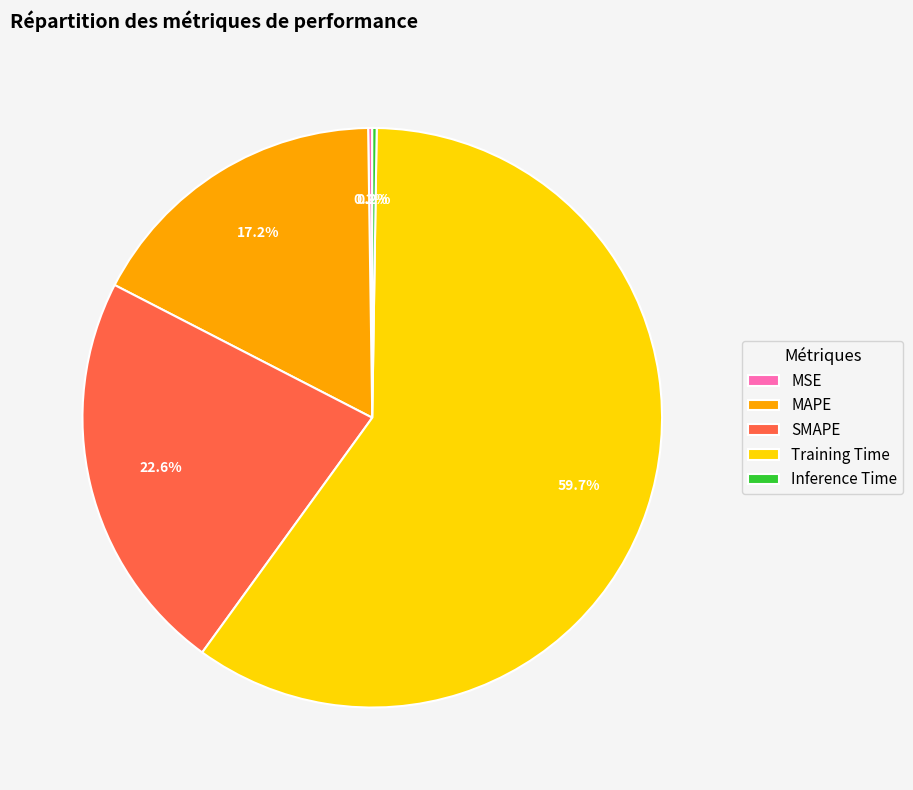

How much of the chart is everything except MAPE?

82.8%